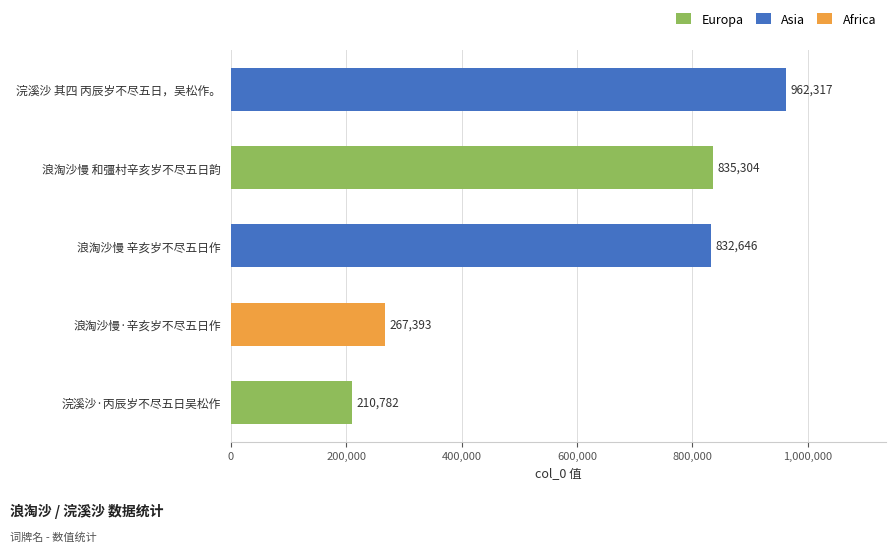

Reading top to bottom, list all the values displayed in this chart.

962317	835304	832646	267393	210782